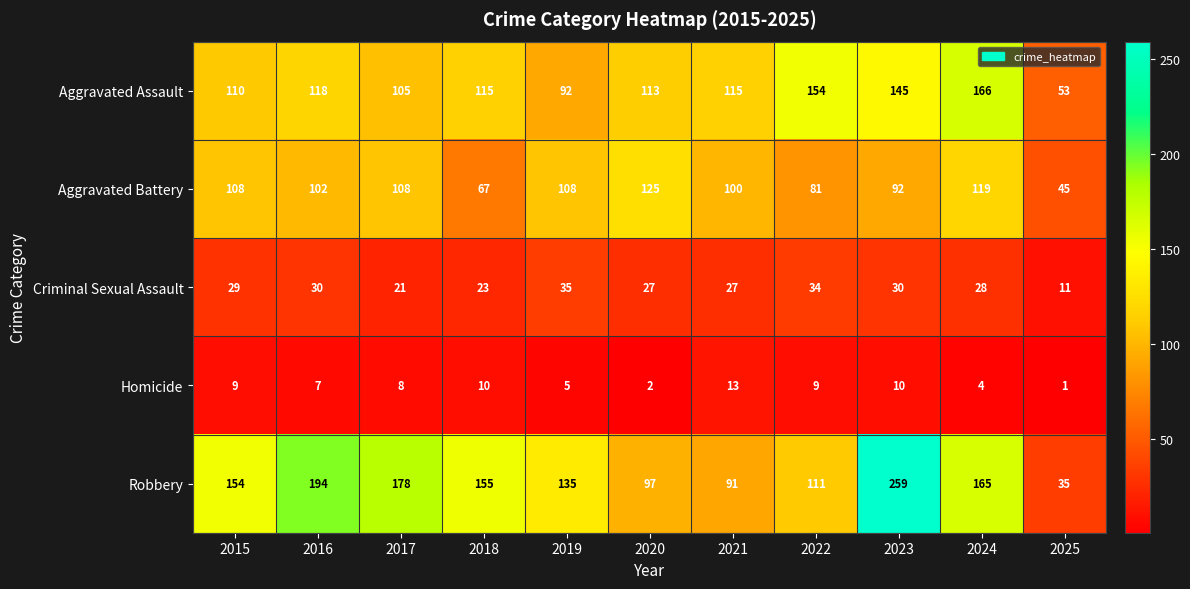

What is the difference between the second highest and minimum values in the Criminal Sexual Assault series?

23